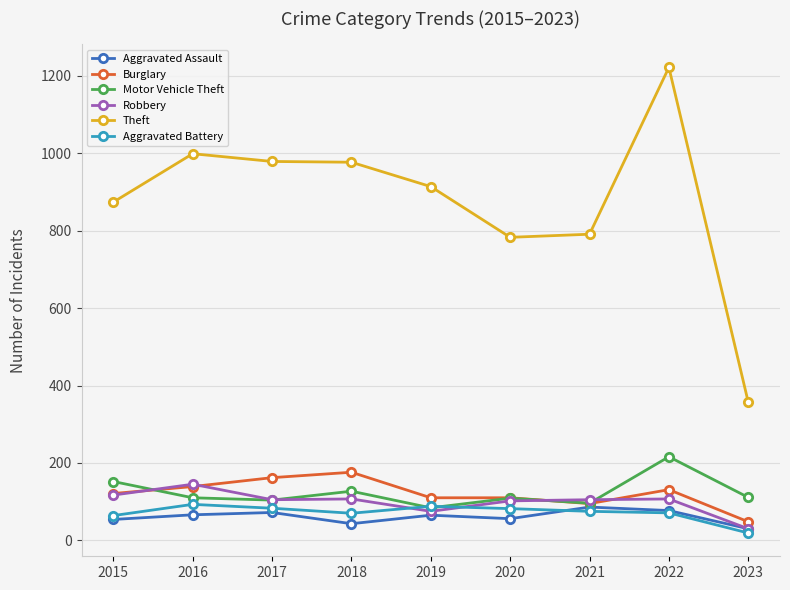

Is it true that Burglary equals 48 at 2023?

True